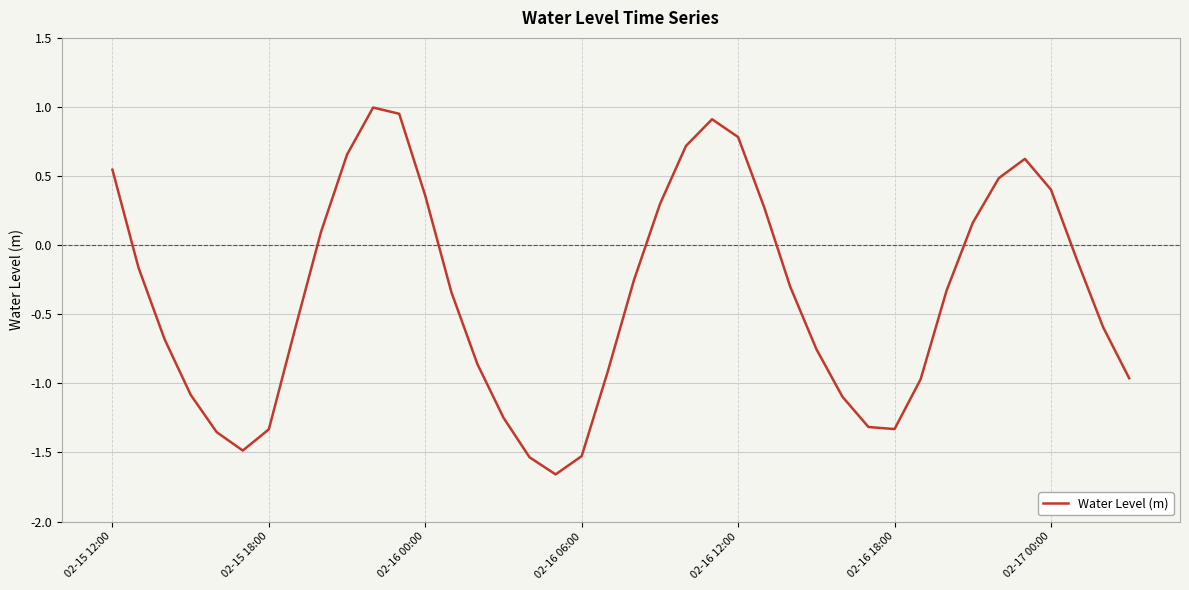

What is the difference between the maximum and minimum values?

2.7